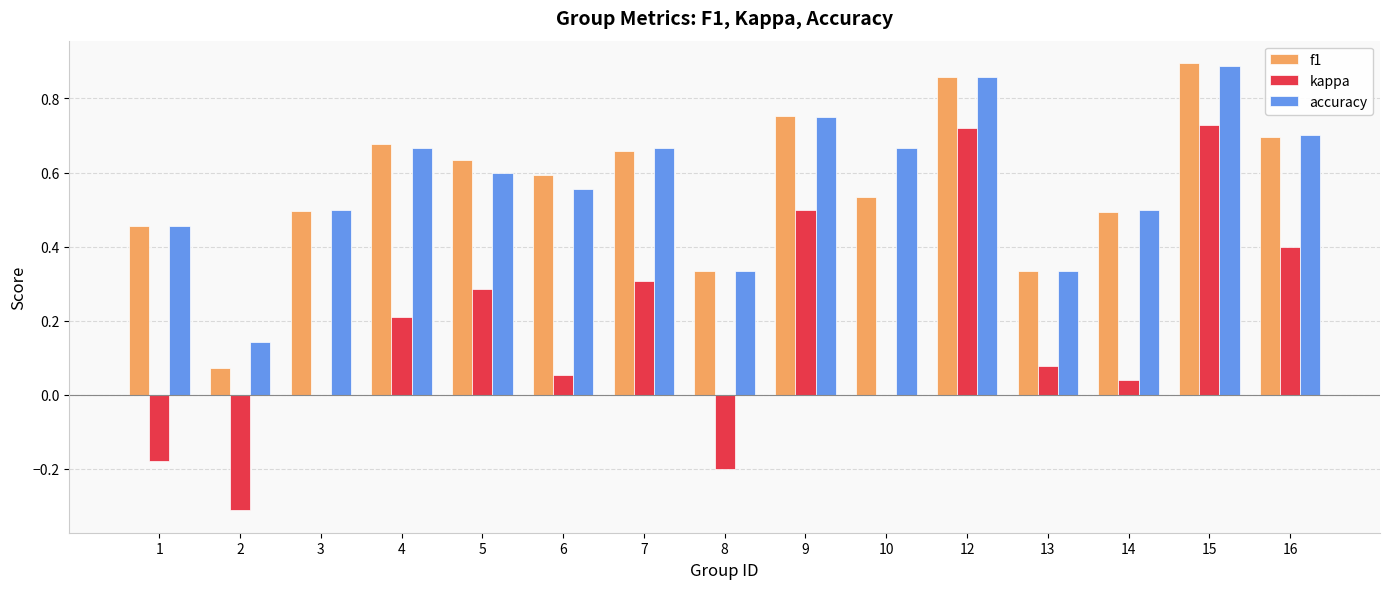

What is the sum of the f1 values at 10 and 12?

1.4